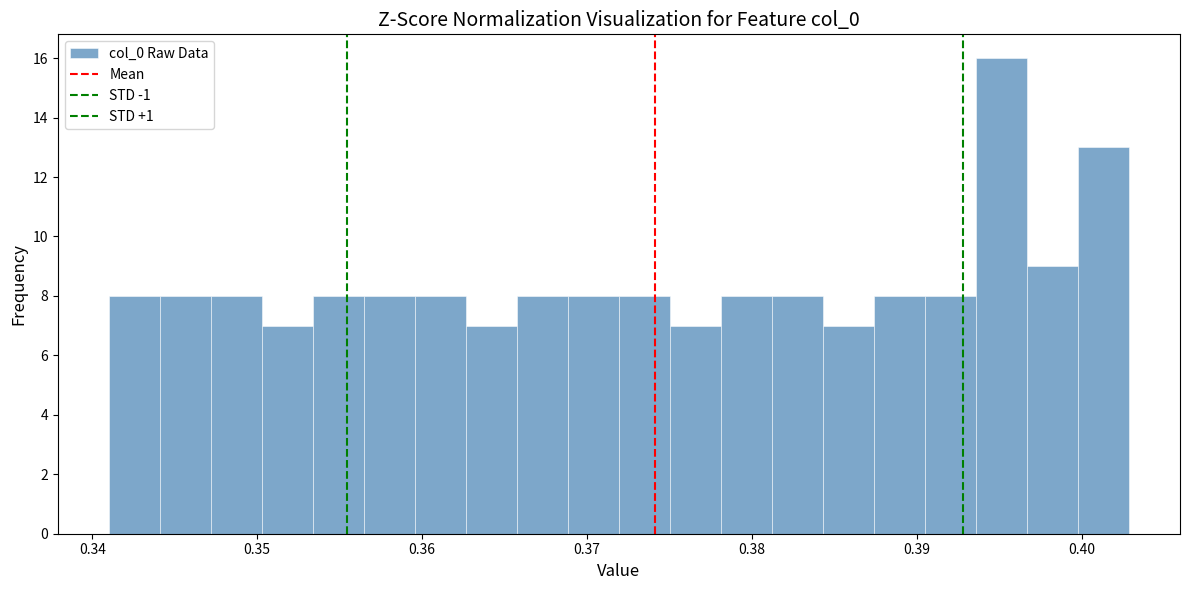

Read against the x-axis, roughly where is the centre of the tallest bar?

0.395